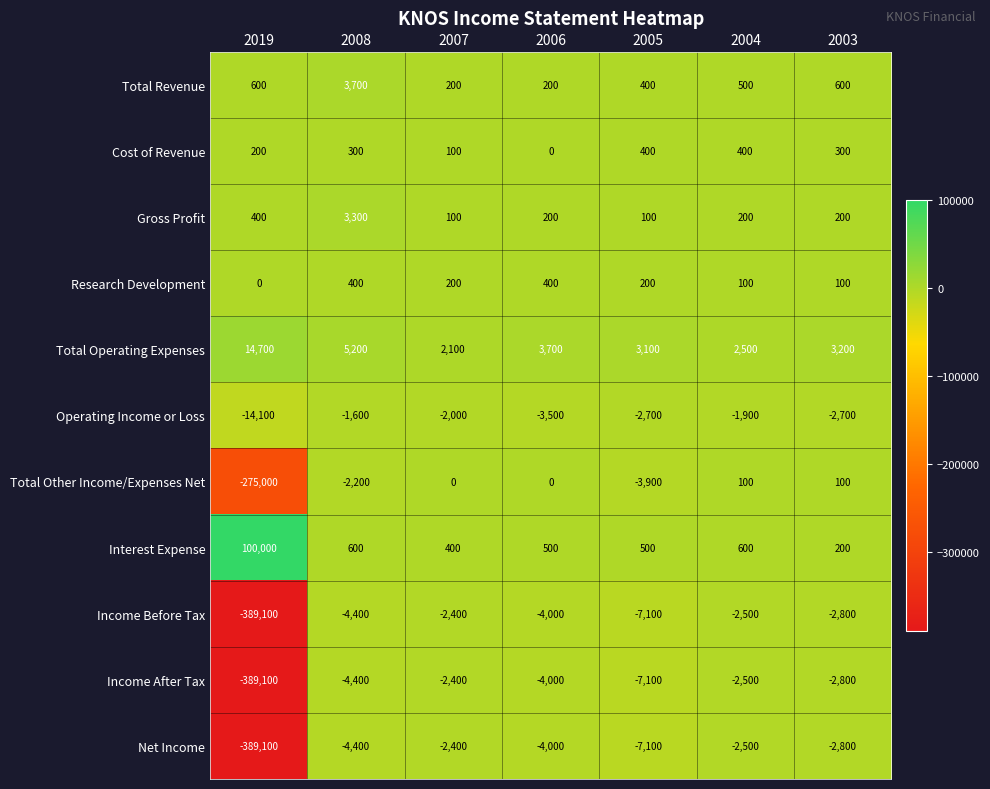

True or false: Operating Income or Loss has a value of -6338 at 2019.

False